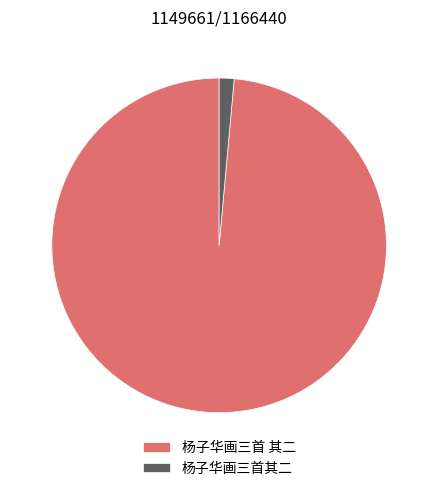

Combined, do 杨子华画三首 其二 and 杨子华画三首其二 account for over 50%?

Yes